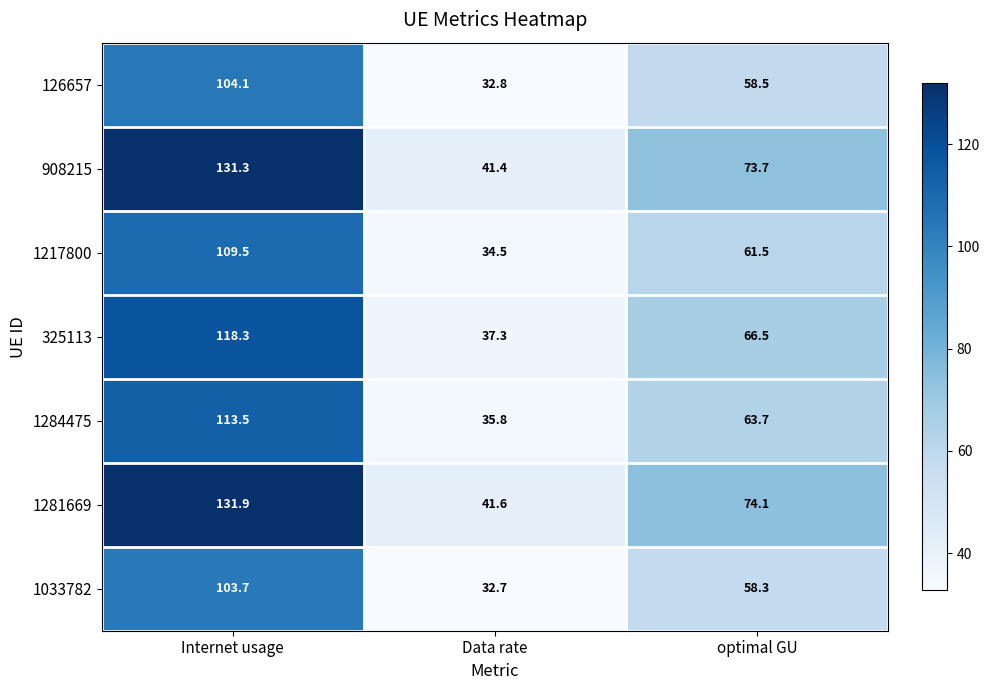

How many series are shown in this chart?

7